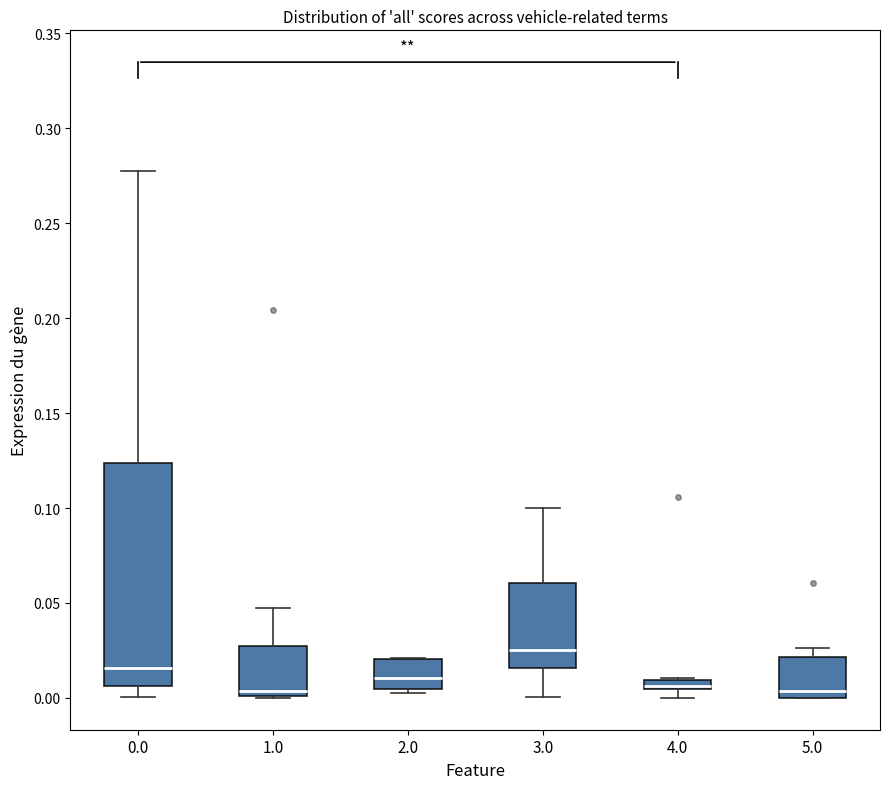

Comparing the boxes themselves (not the whiskers), which one is the tallest?

0.0